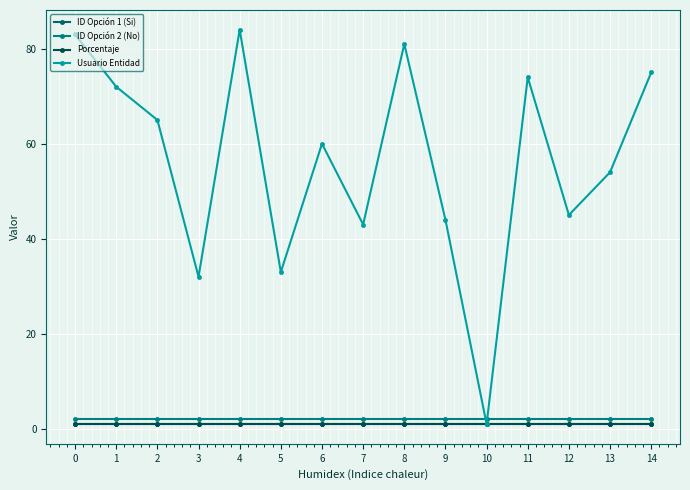

Which series ends up on top after the final intersection of ID Opción 2 (No) and Usuario Entidad?

Usuario Entidad